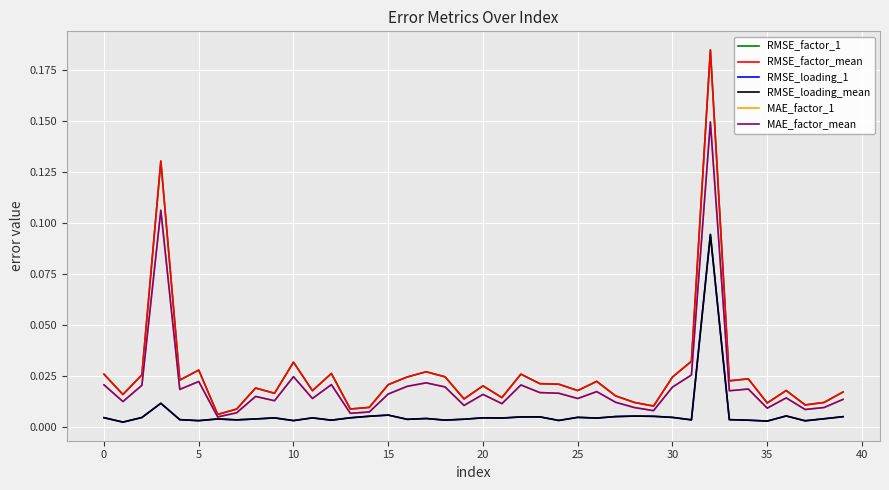

Does the chart have visible grid lines?

Yes